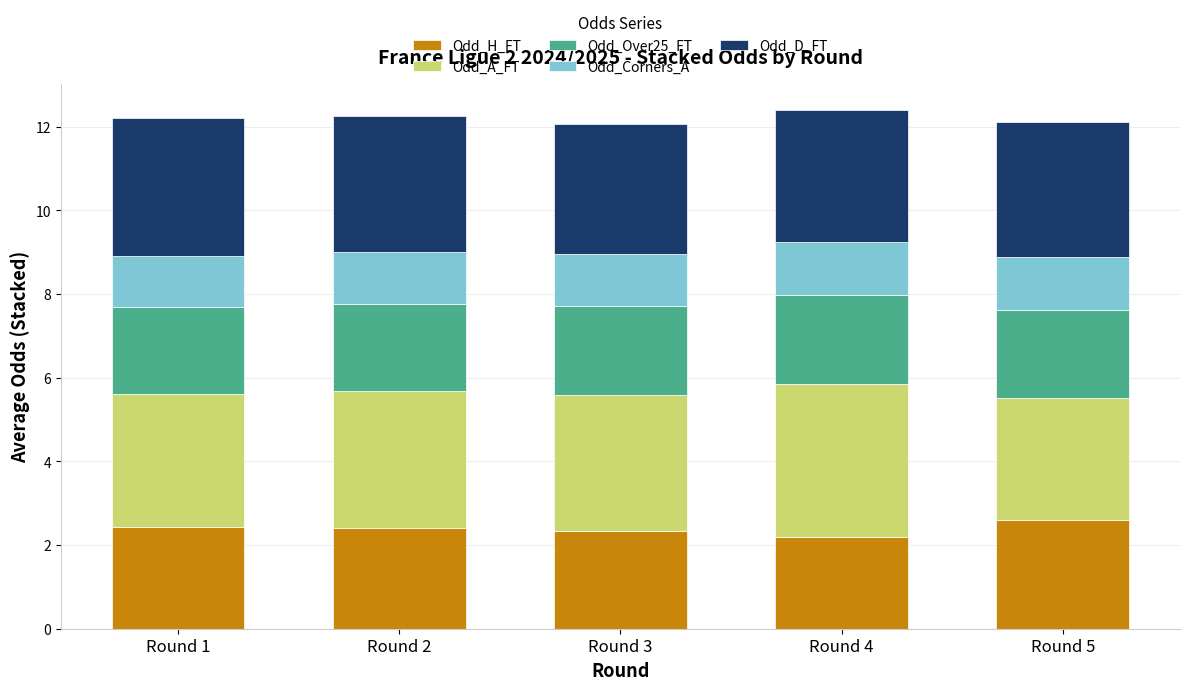

The value of Odd_H_FT at Round 2 is 2.4. True or false?

True